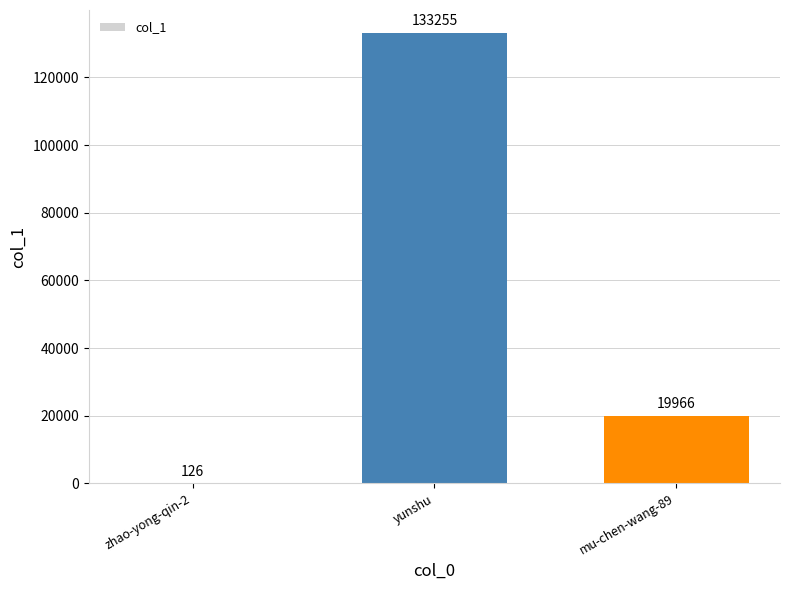

Reading right to left, what are all the values shown in this chart?

19966	133255	126